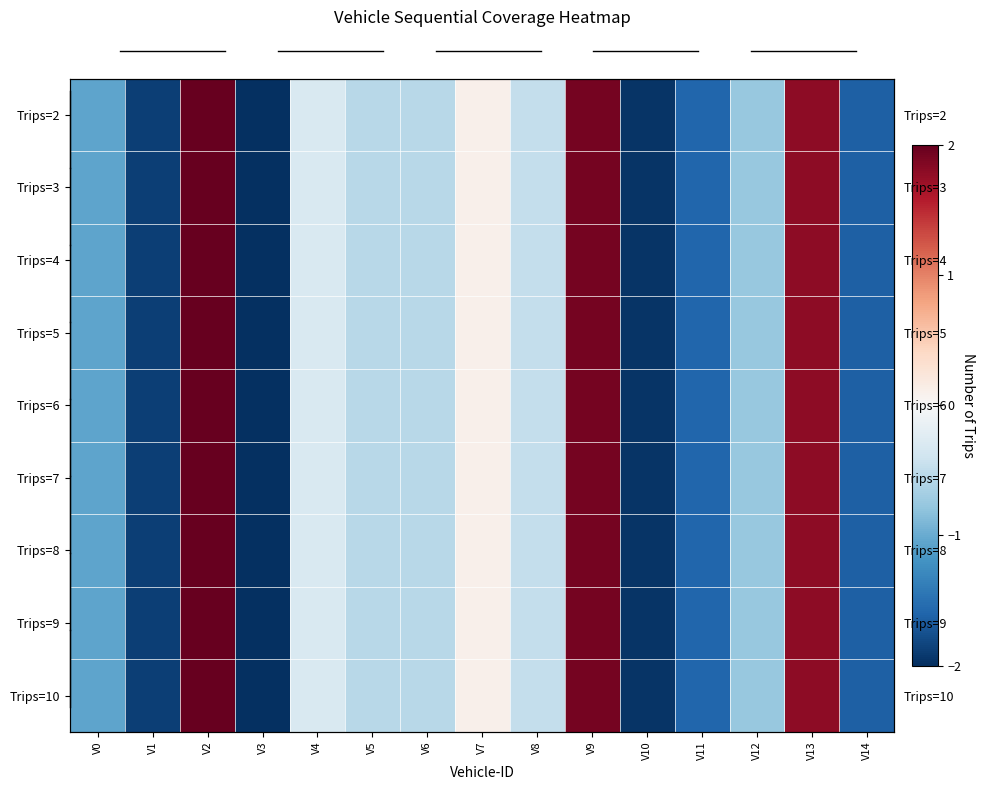

Which category has the highest value across all series?

V2